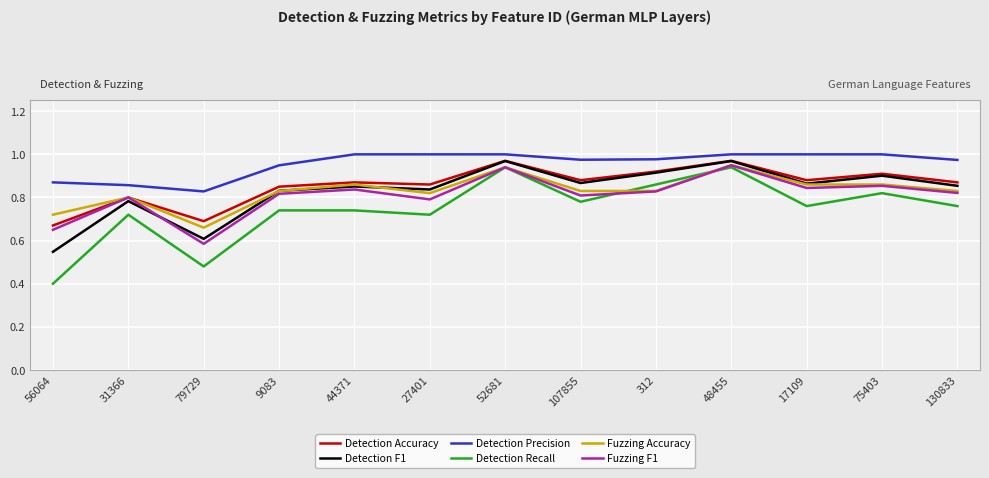

Which series has the largest range (max minus min)?

Detection Recall